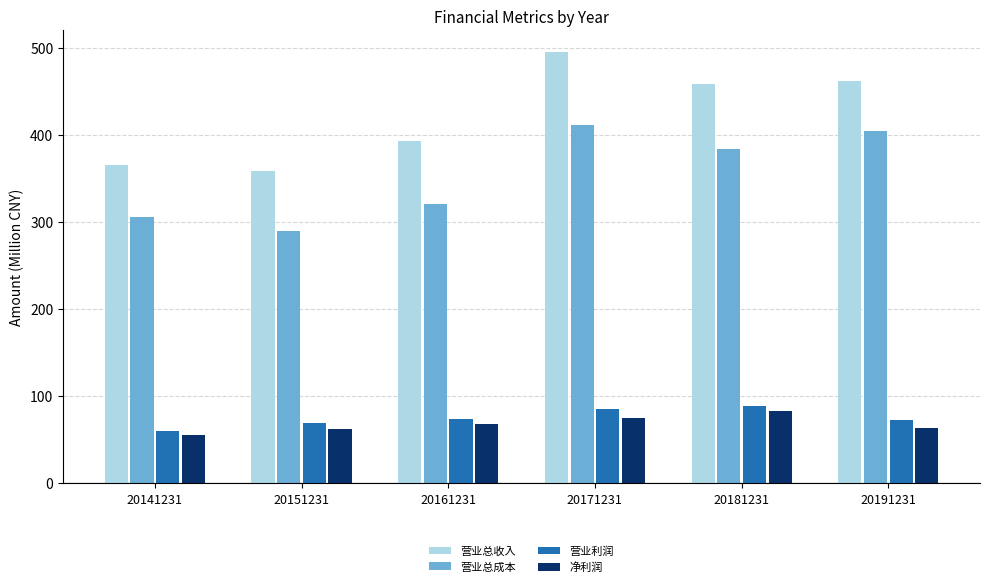

Which label corresponds to the largest value in the chart?

20171231